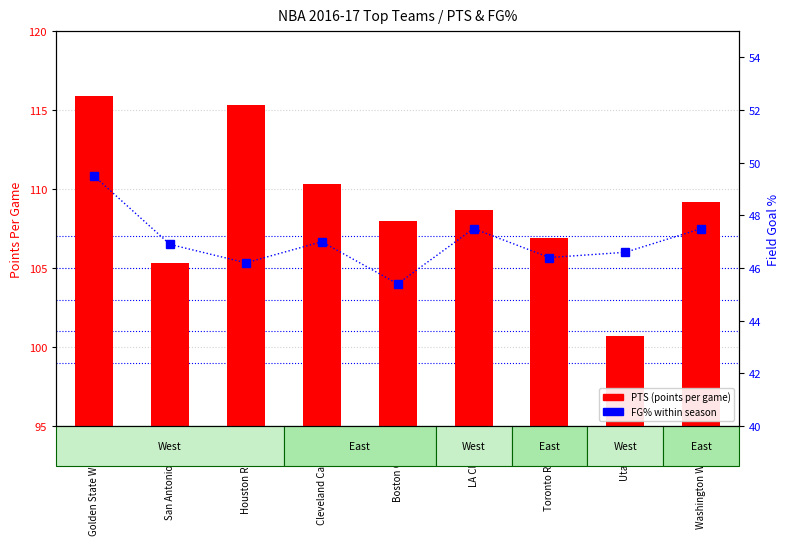

Count the number of data series in this chart.

2